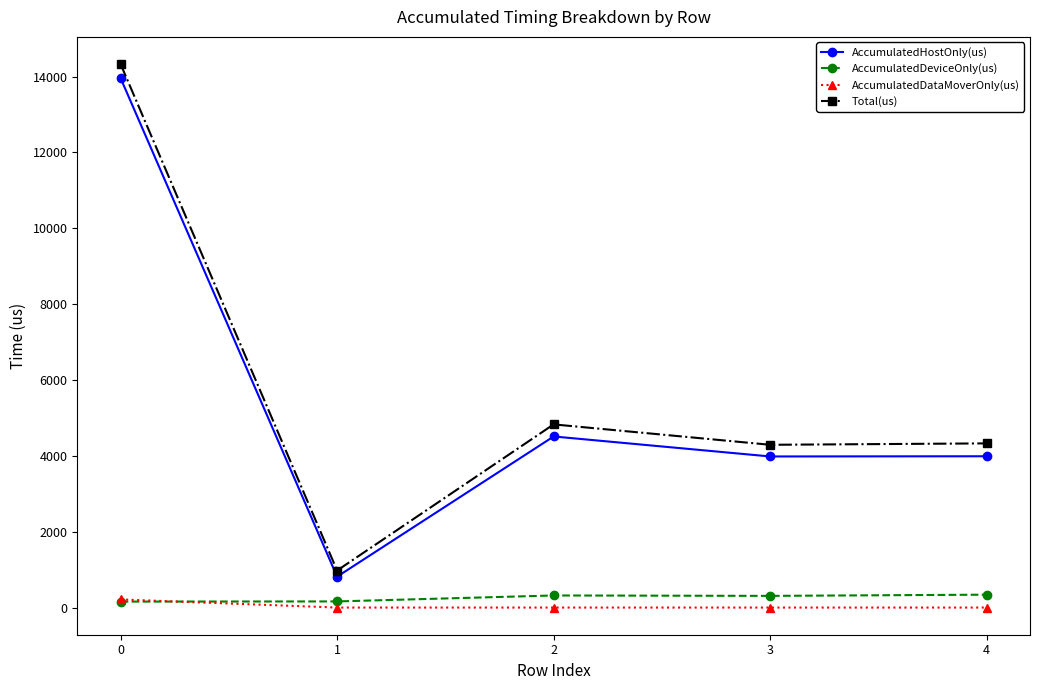

True or false: AccumulatedHostOnly(us) has more than 0 interior local peaks.

True